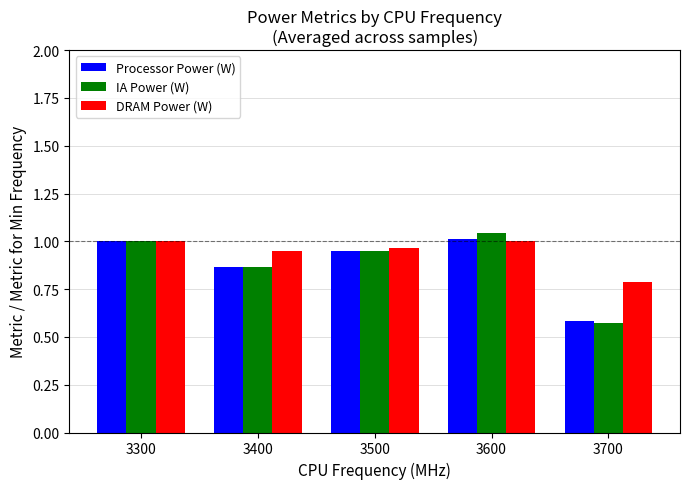

Which series has the widest spread of values?

IA Power (W)